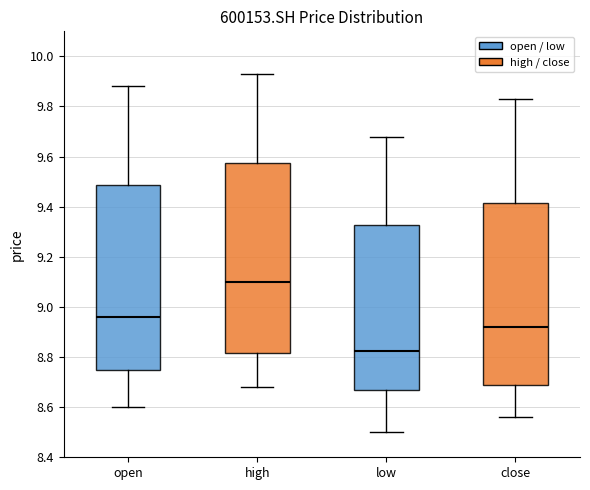

Reading left to right, read every box against the y-axis: the position of its median line, the range the box covers, and the ends of its whiskers. The values are not printed on the chart, so give them approximately, as read against the axis.

open: median 8.96, box 8.76 to 9.48, whiskers 8.60 to 9.88
high: median 9.10, box 8.82 to 9.58, whiskers 8.68 to 9.94
low: median 8.82, box 8.66 to 9.32, whiskers 8.50 to 9.68
close: median 8.92, box 8.70 to 9.42, whiskers 8.56 to 9.84